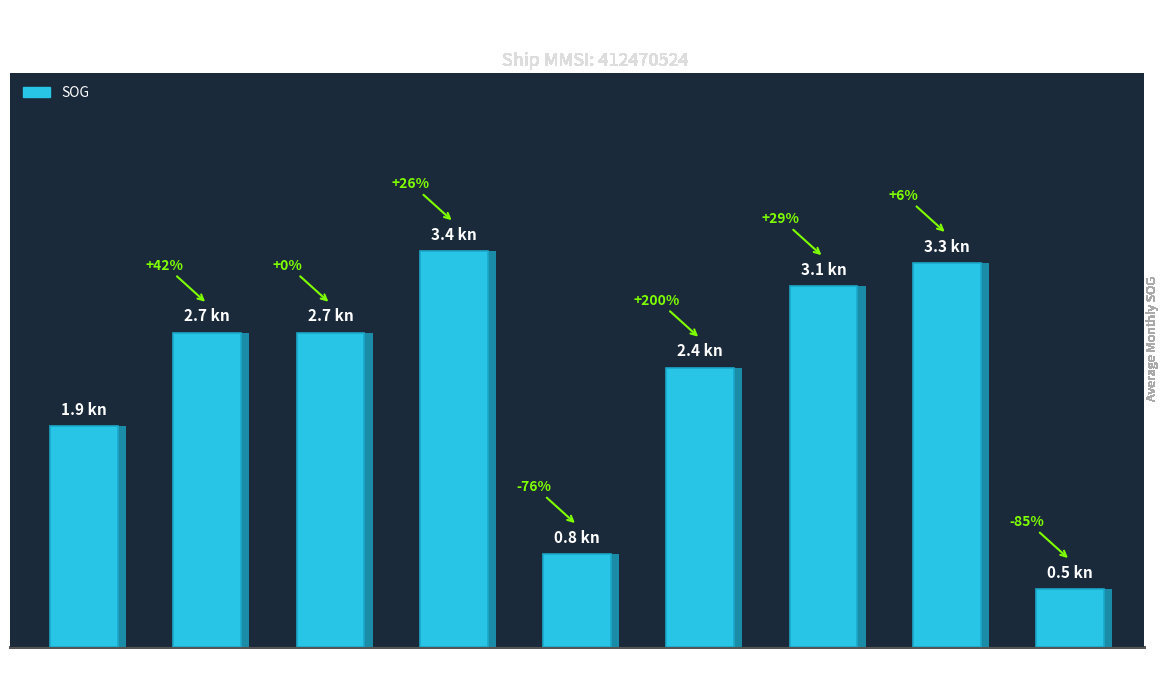

How many bars are there in total?

9